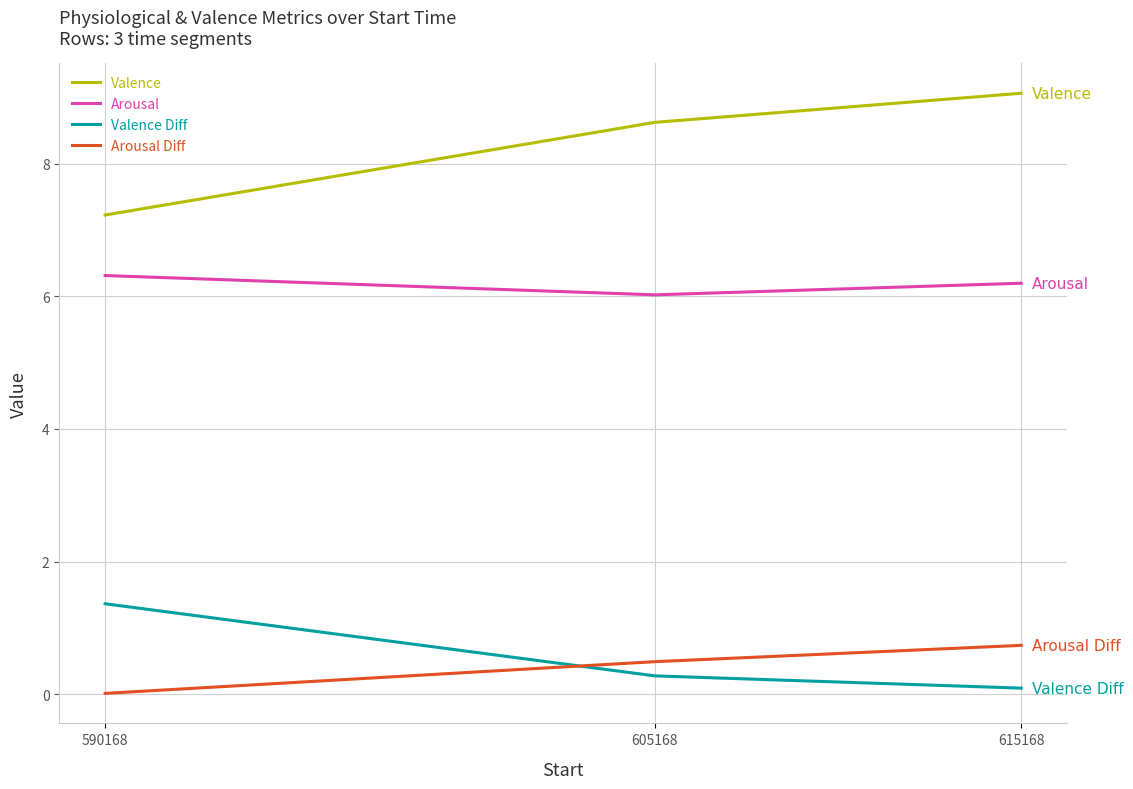

Does the chart have visible grid lines?

Yes